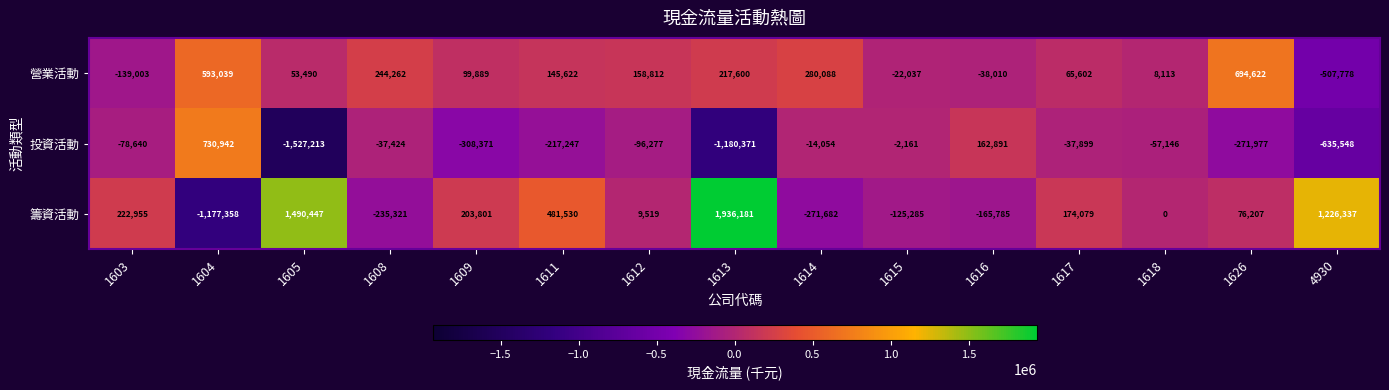

Which label corresponds to the largest value in the chart?

1613